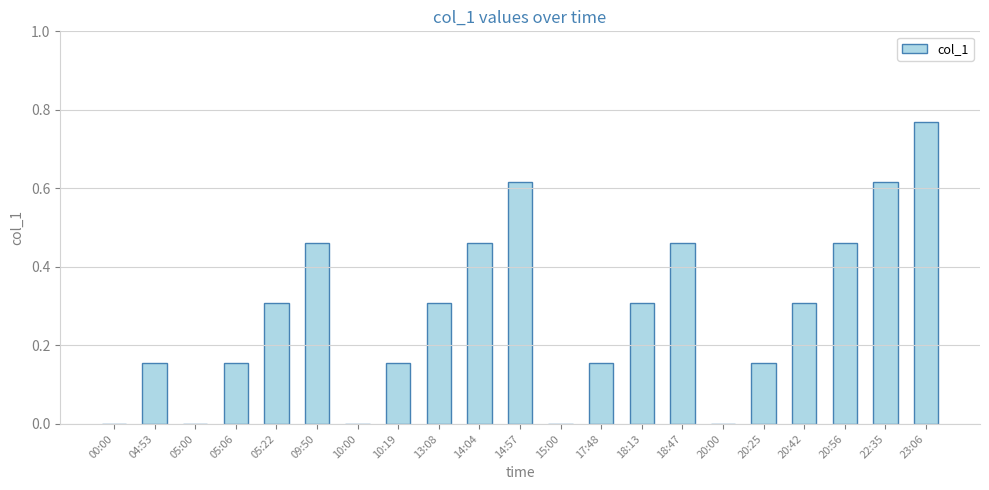

Count the number of data series in this chart.

1